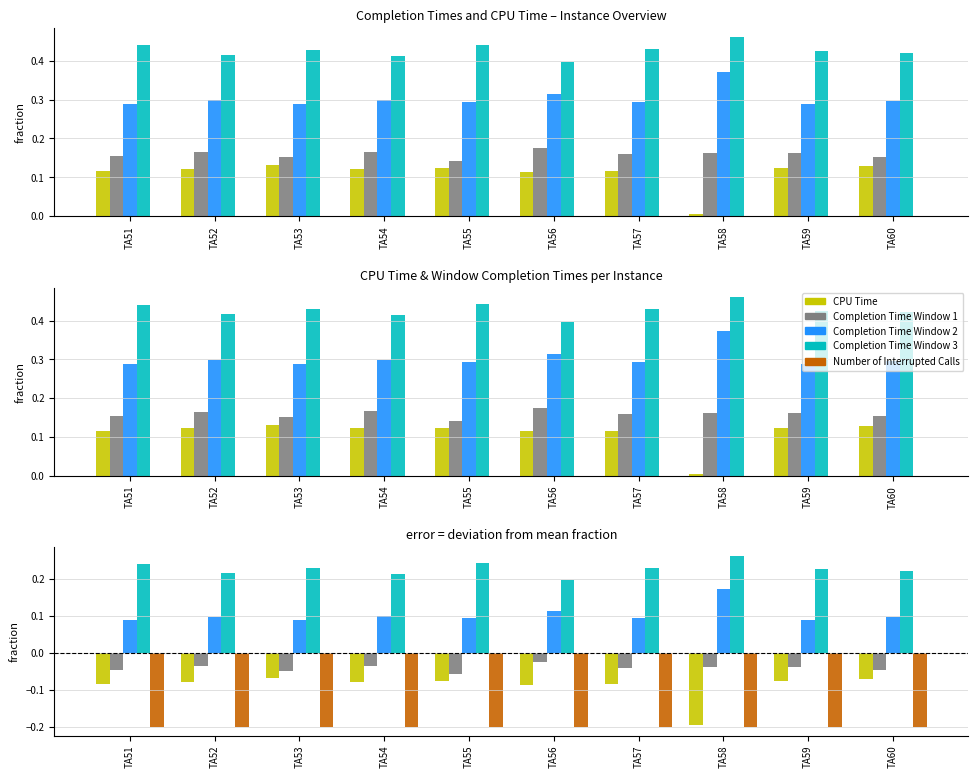

True or false: Completion Time Window 3 has a value of 0.2 at TA54.

True